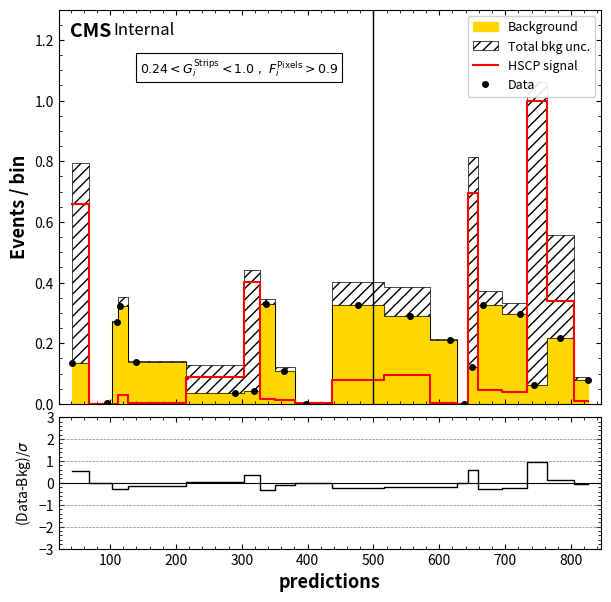

How many lines are shown in the chart?

3